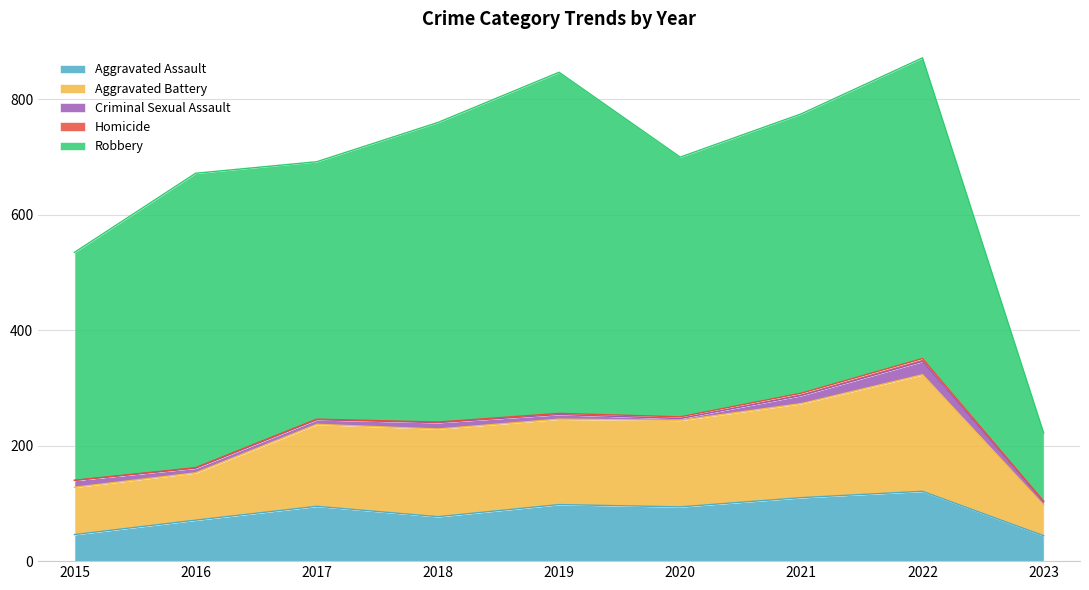

Reading left to right, transcribe all the data shown in this chart.

Aggravated Assault: 46	71	95	77	98	94	110	121	44
Aggravated Battery: 82	82	142	152	148	150	163	202	53
Criminal Sexual Assault: 12	8	8	11	8	3	14	23	6
Homicide: 0	1	1	1	2	3	4	5	1
Robbery: 395	510	446	519	591	450	484	521	118